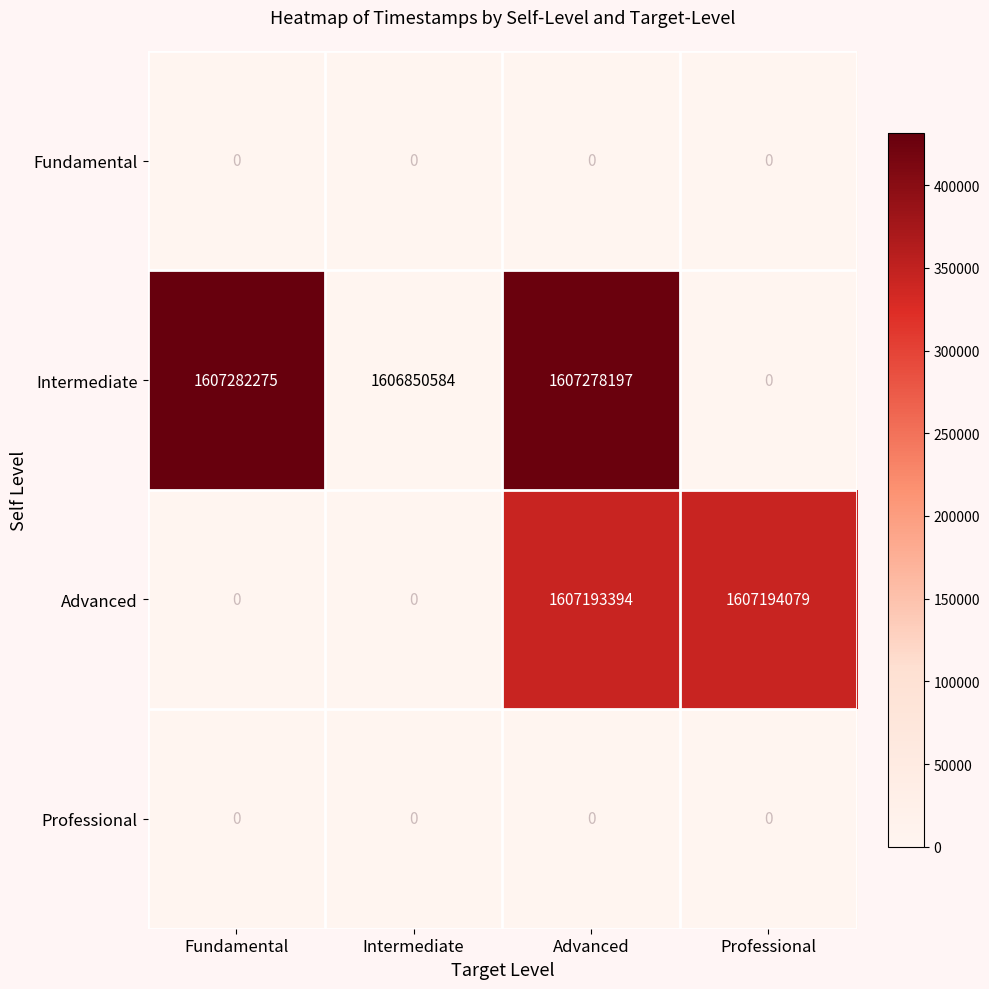

Which series has the largest total across all categories?

Intermediate